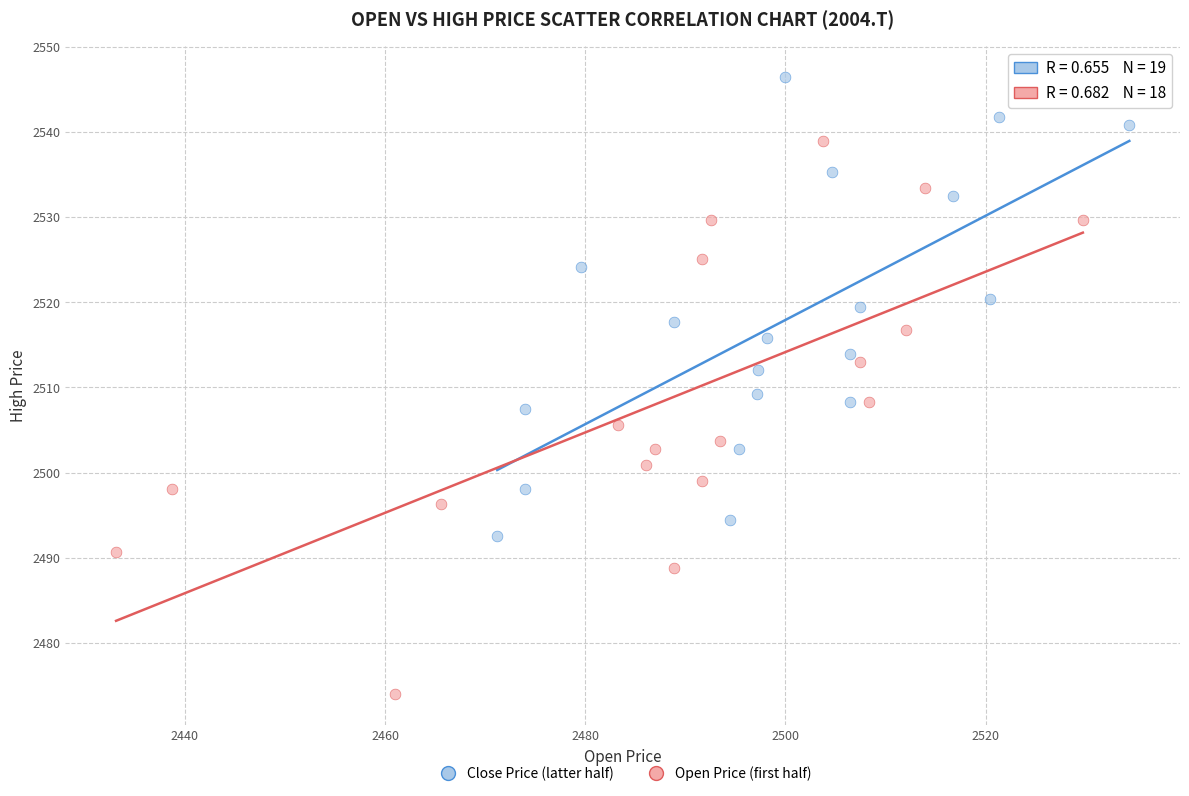

Which series has the widest spread of Y values?

Open Price (first half)